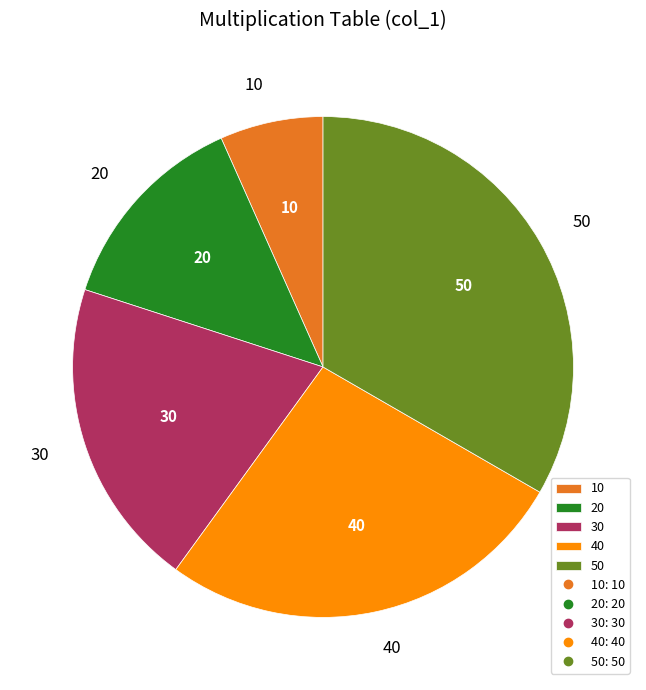

Rank the categories by value from lowest to highest.

10, 20, 30, 40, 50